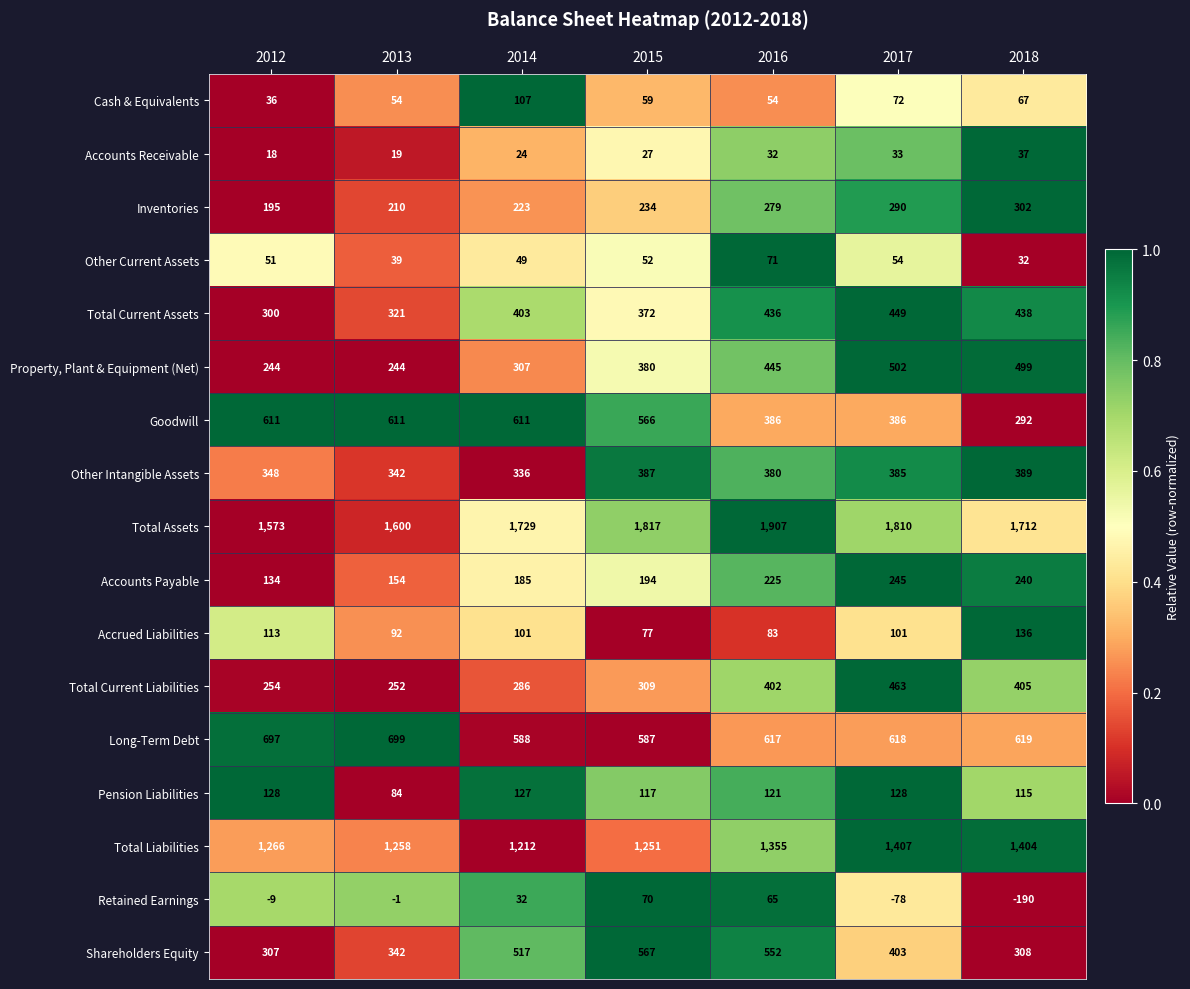

What value does the Other Intangible Assets series have at 2016?

380